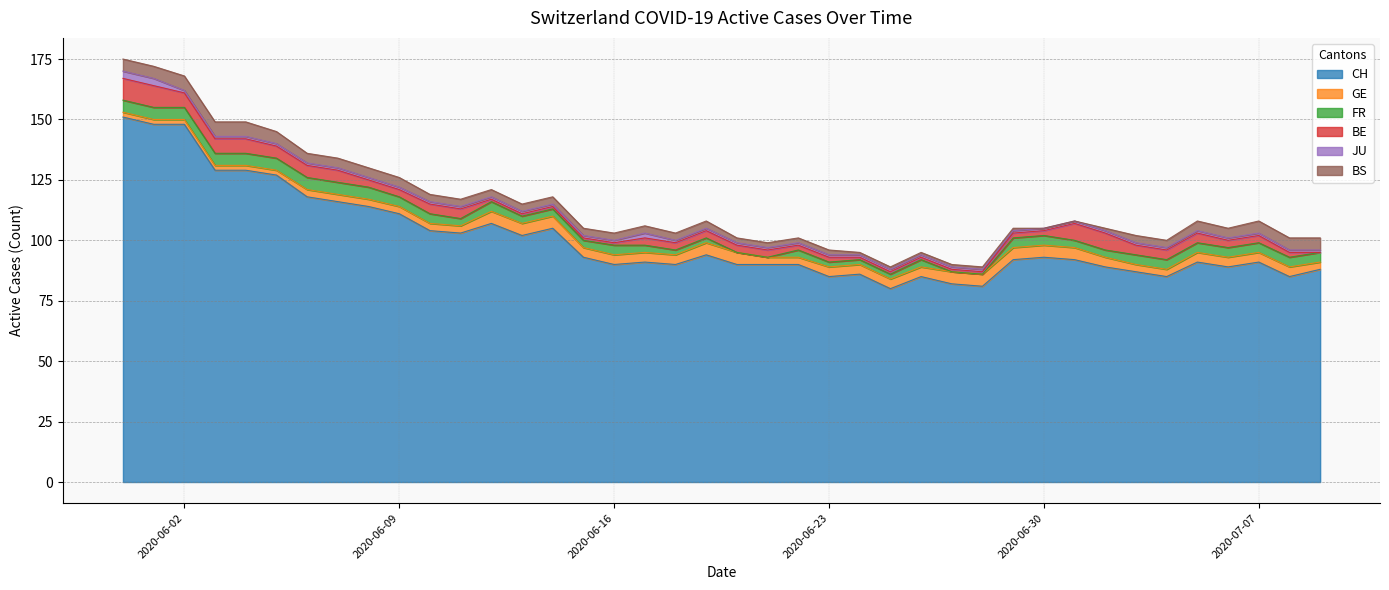

True or false: GE and JU cross at least once.

True